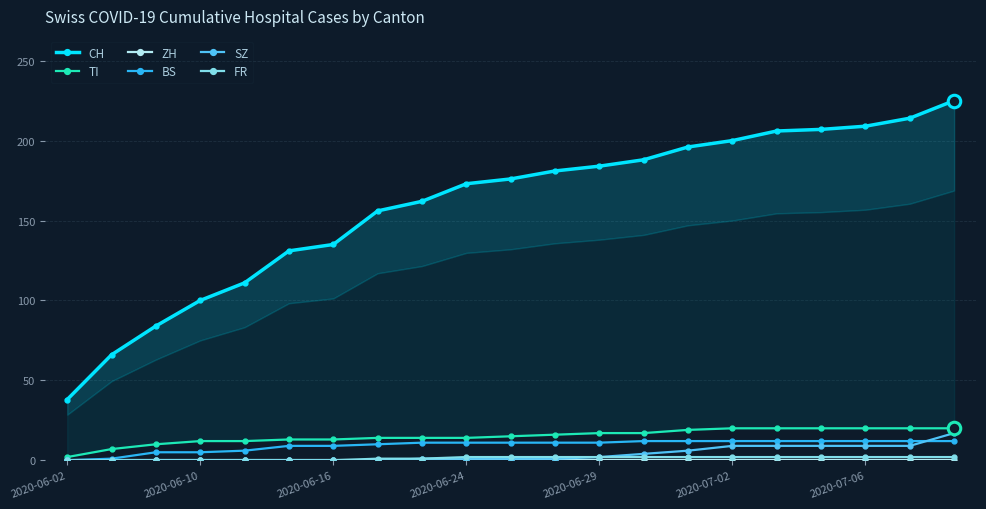

What is the difference between the second highest and minimum values in the FR series?

2